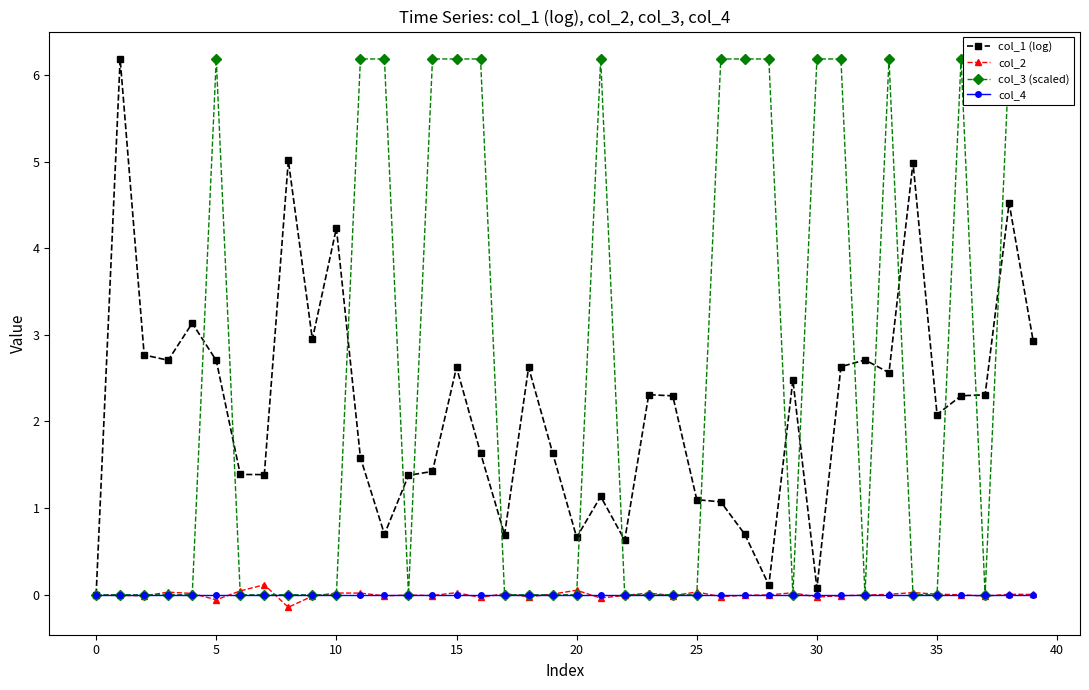

True or false: col_2 has more than 0 interior local peaks.

True